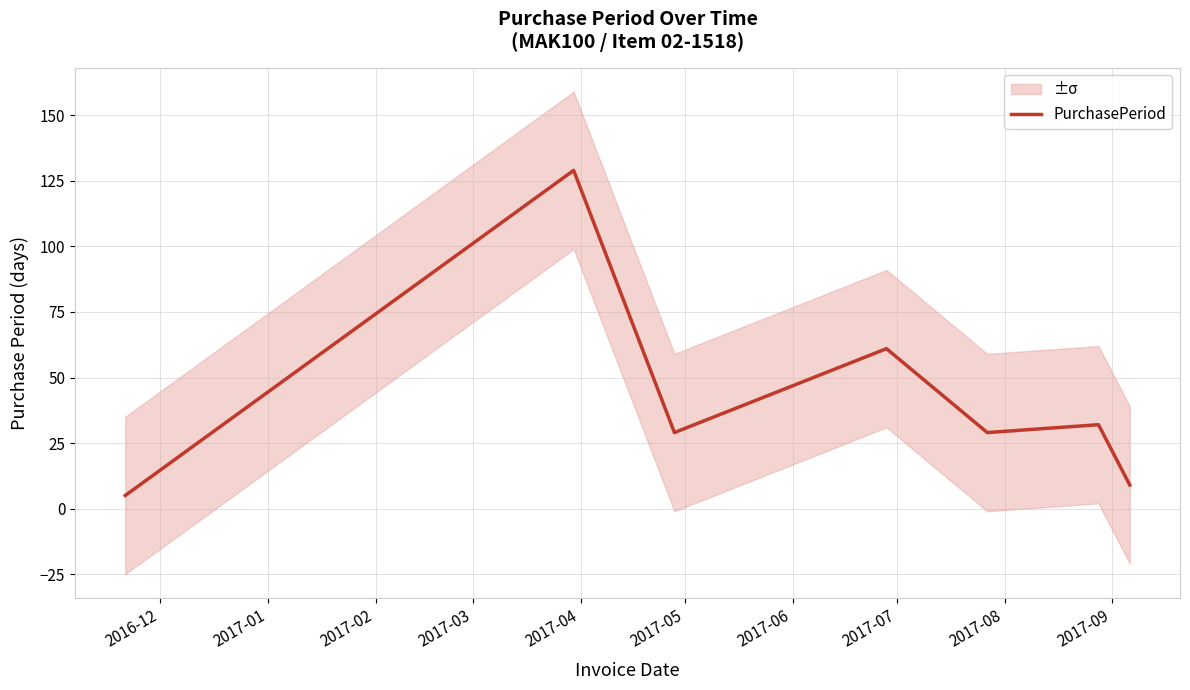

How many categories are shown in the chart?

7